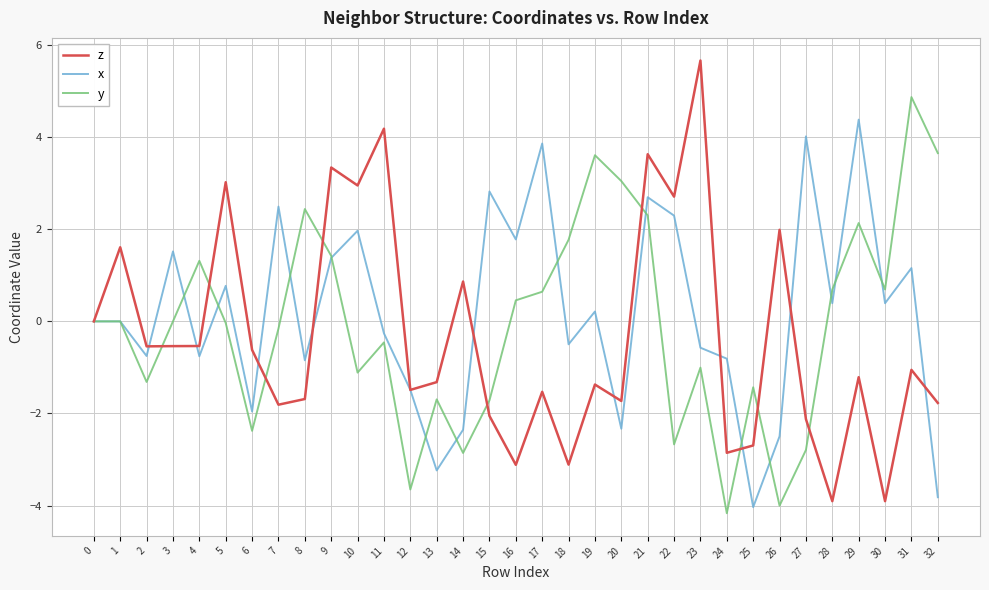

True or false: y has a value of -0.2 at 7.

True